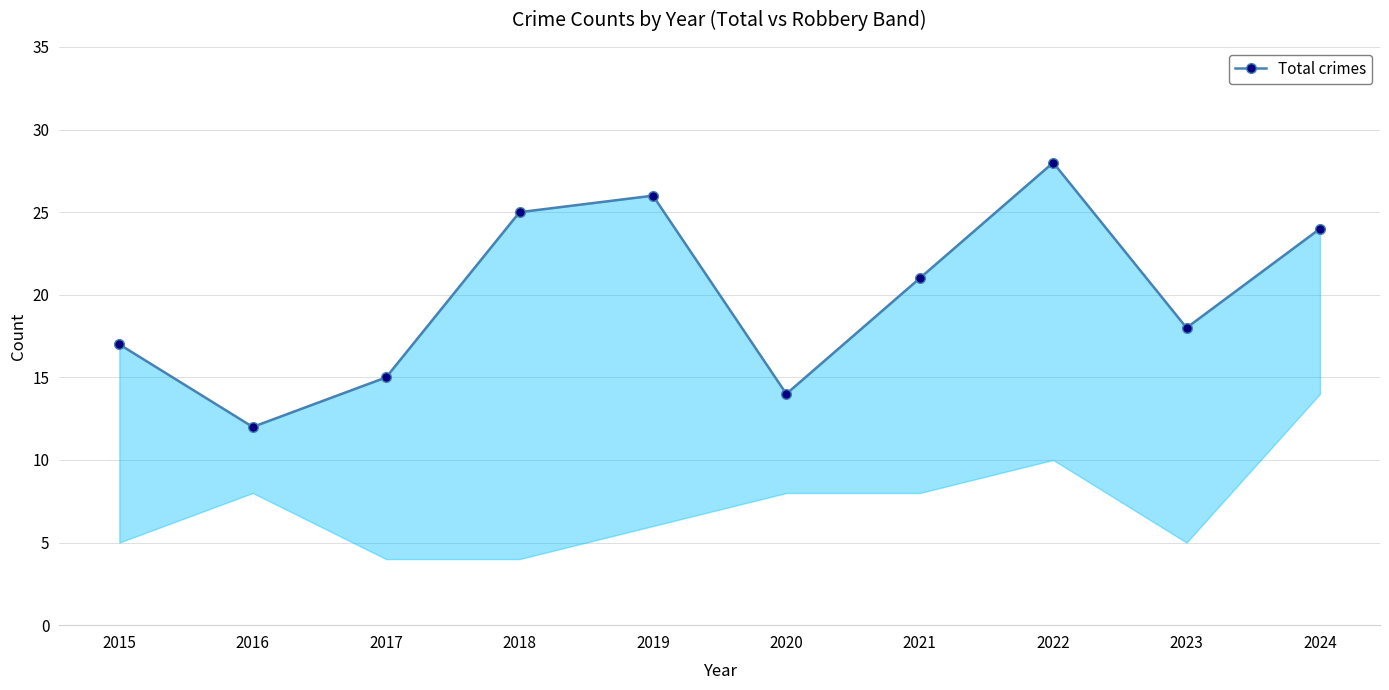

What is the minimum value shown in the chart?

12